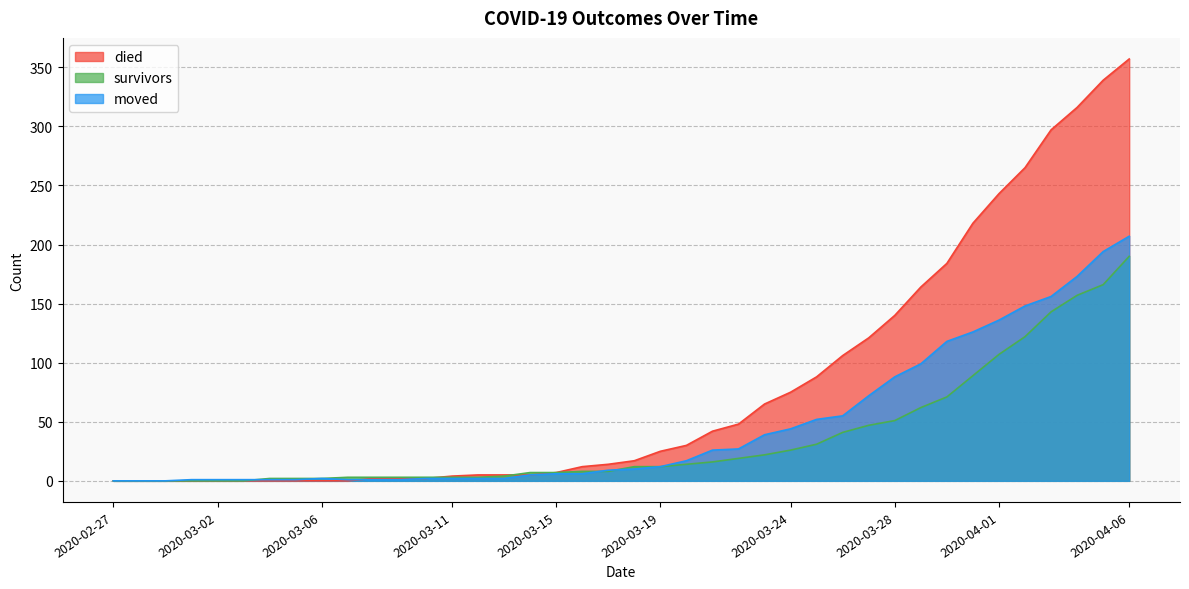

How many lines are shown in the chart?

3